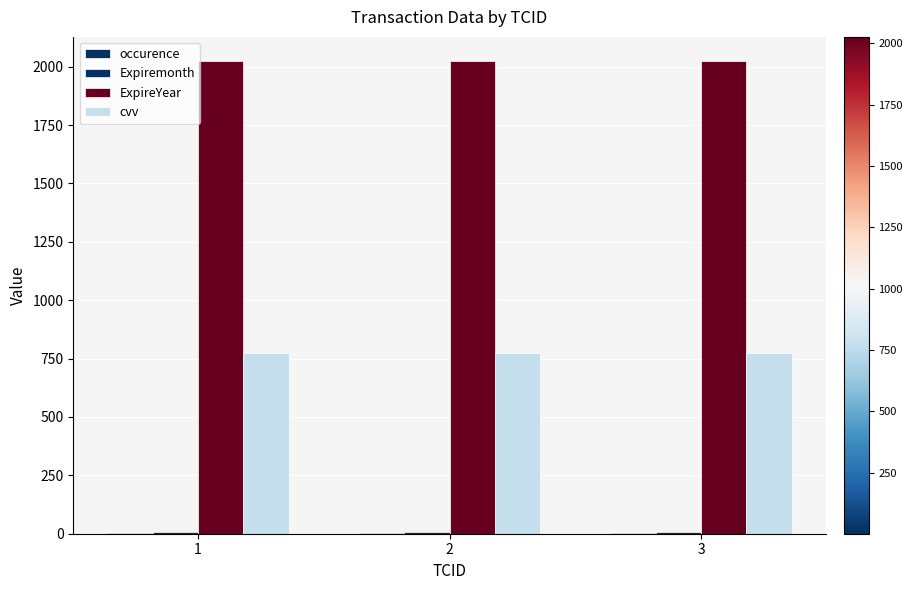

The value of cvv at 2 is 1113. True or false?

False